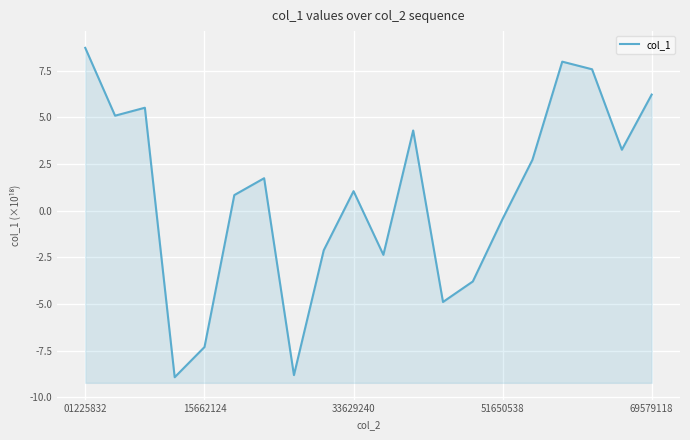

What is the sum of all values?

16.4